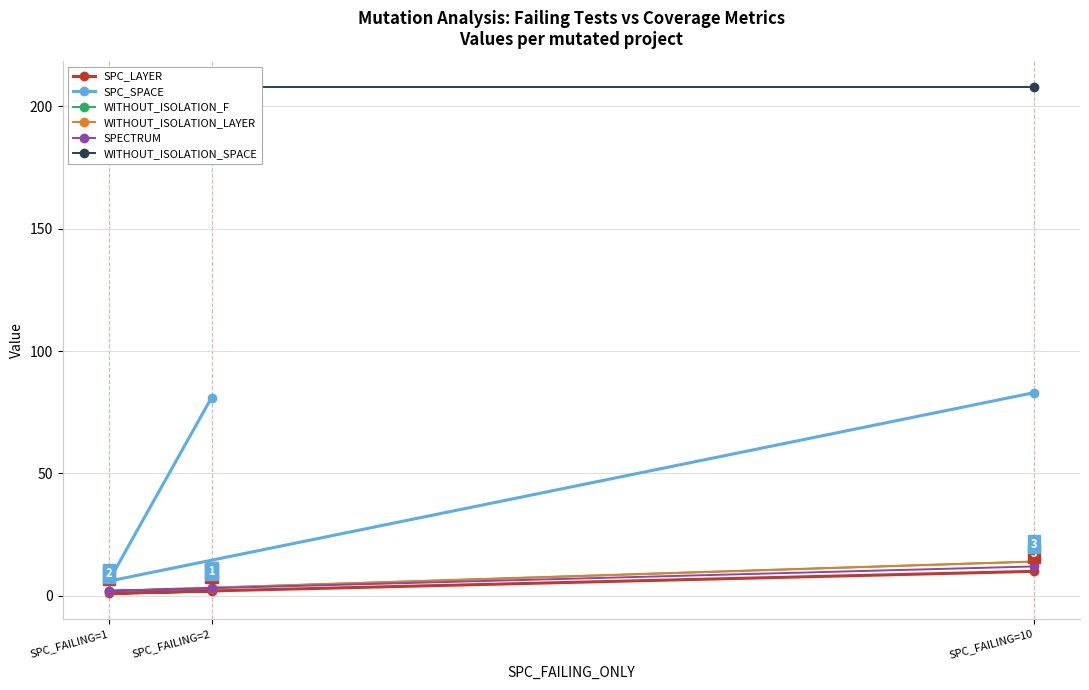

What are all the series names shown in the legend?

SPC_LAYER, SPC_SPACE, WITHOUT_ISOLATION_F, WITHOUT_ISOLATION_LAYER, SPECTRUM, WITHOUT_ISOLATION_SPACE